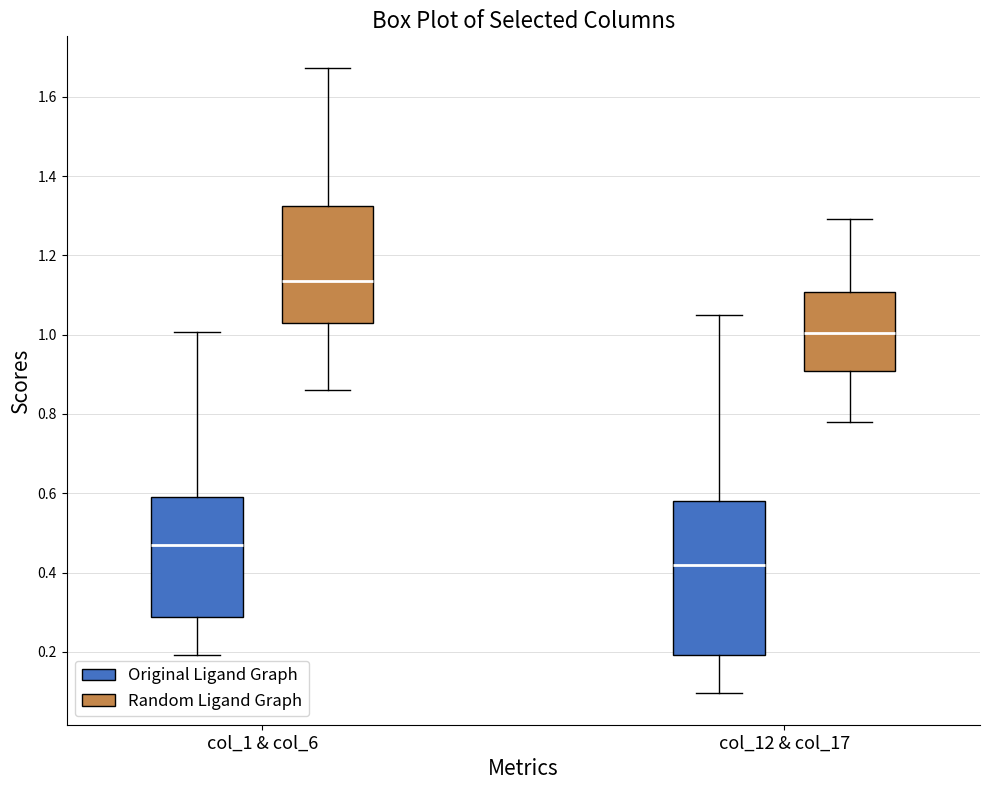

Which box's median line is the lowest?

col_12 & col_17 (Original Ligand Graph)